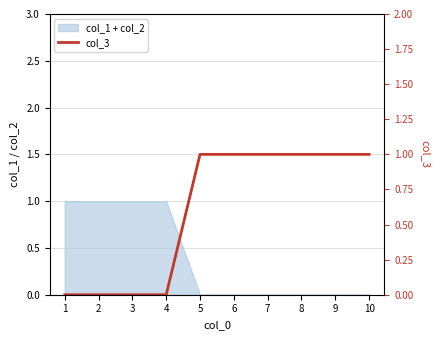

List the labels in order of value, largest first.

5, 6, 7, 8, 9, 10, 1, 2, 3, 4